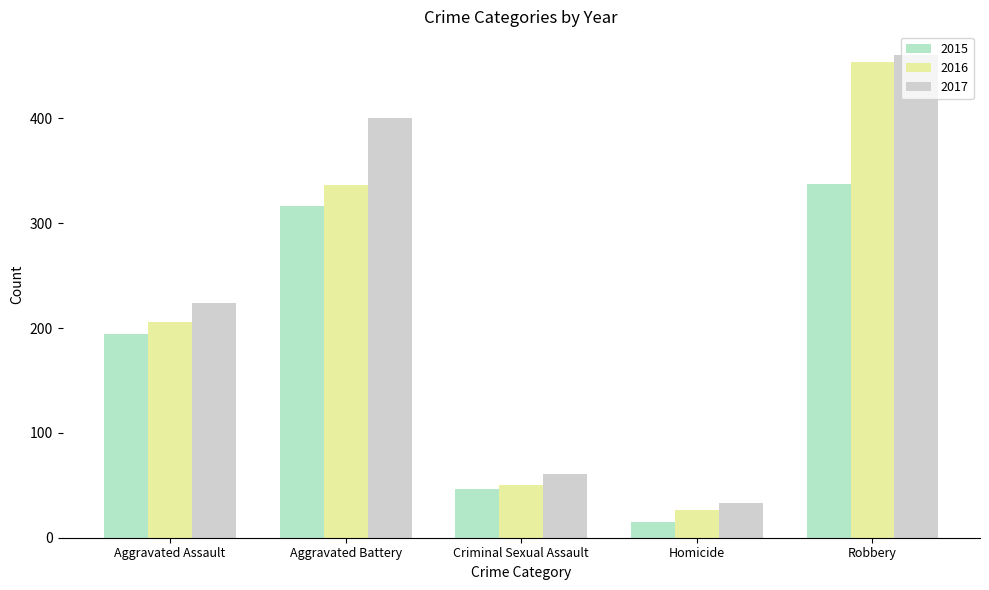

Reading right to left, extract all data points from this chart.

2015: 337	15	46	316	194
2016: 454	26	50	336	206
2017: 460	33	61	400	224